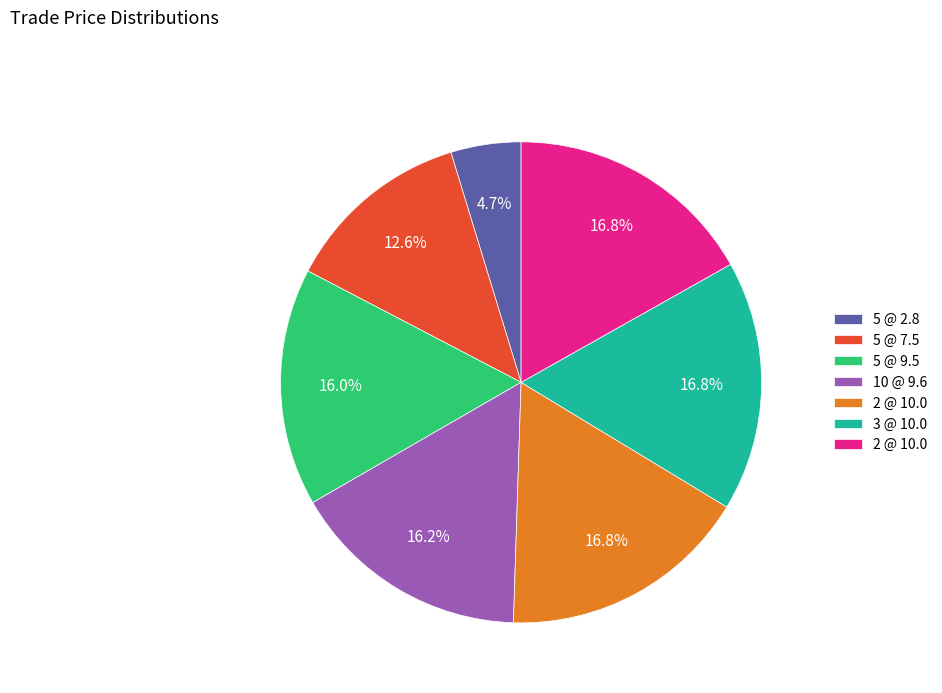

To the nearest percent, what is the average slice percentage?

14%